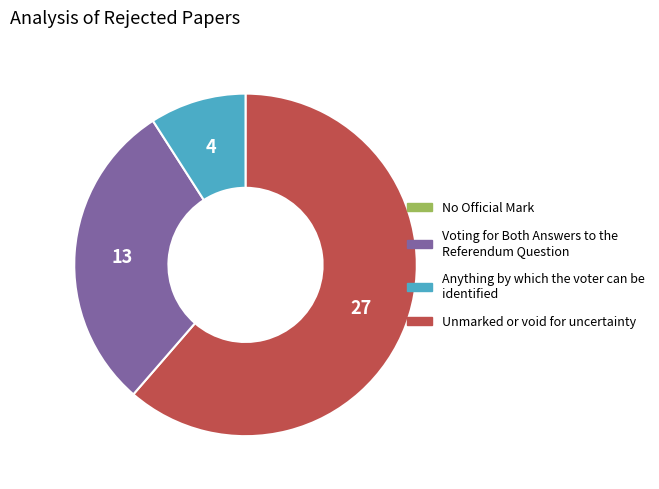

Is there any slice that represents more than half of the pie?

Yes